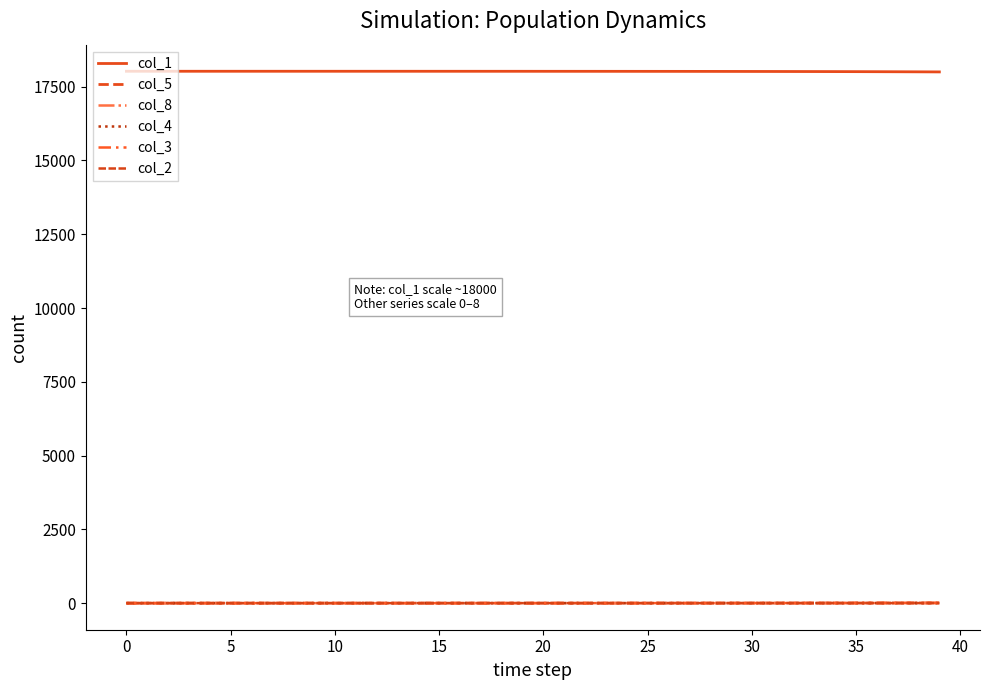

How many lines are shown in the chart?

6